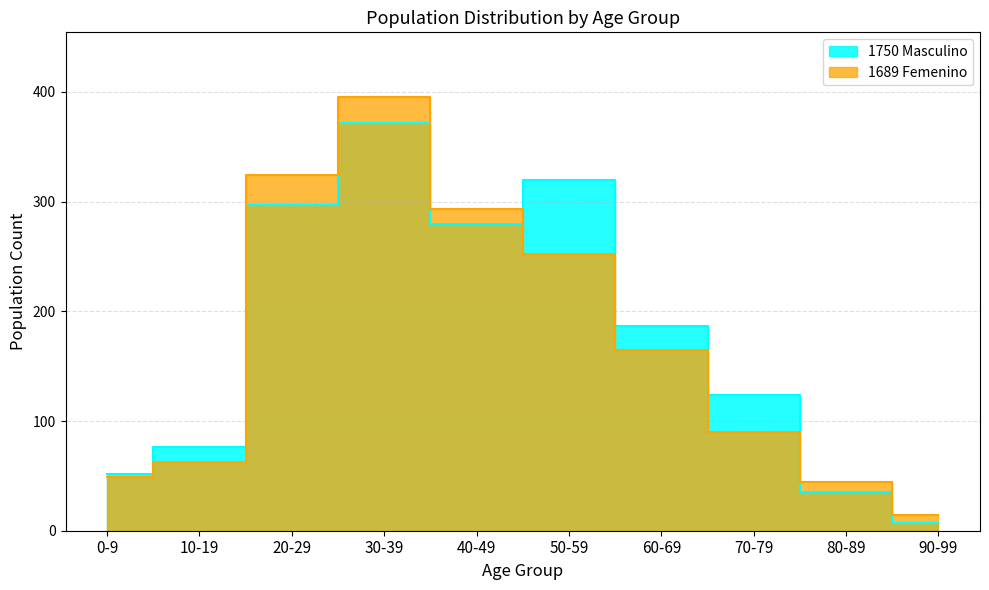

What is the difference between the 1750 Masculino values at 30-39 and 80-89?

337